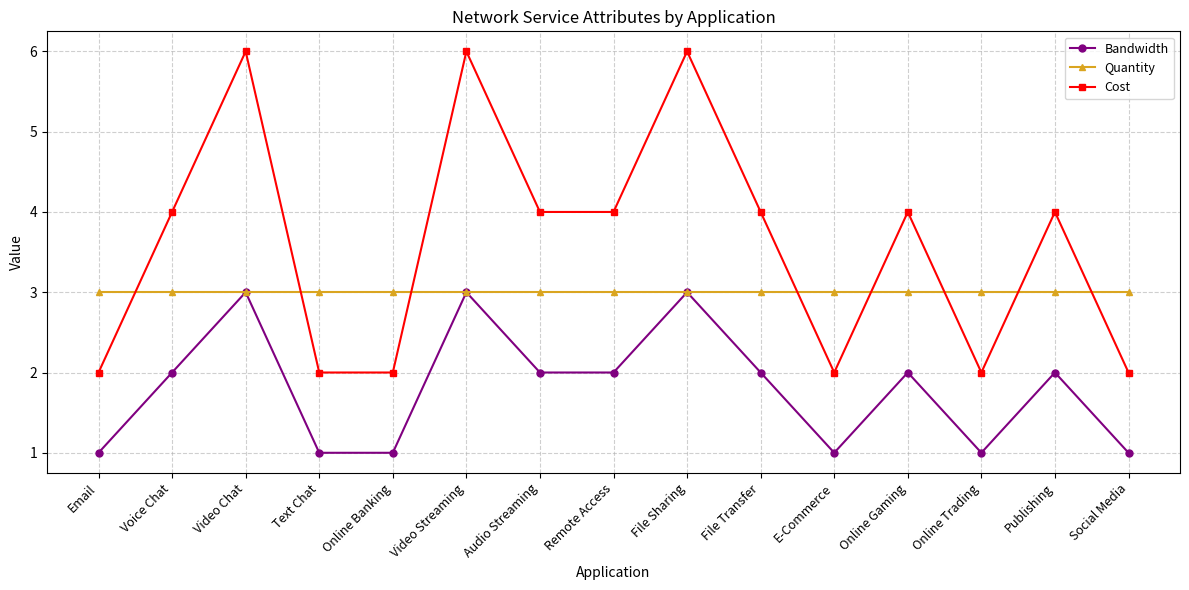

True or false: Cost and Bandwidth intersect in this chart.

False